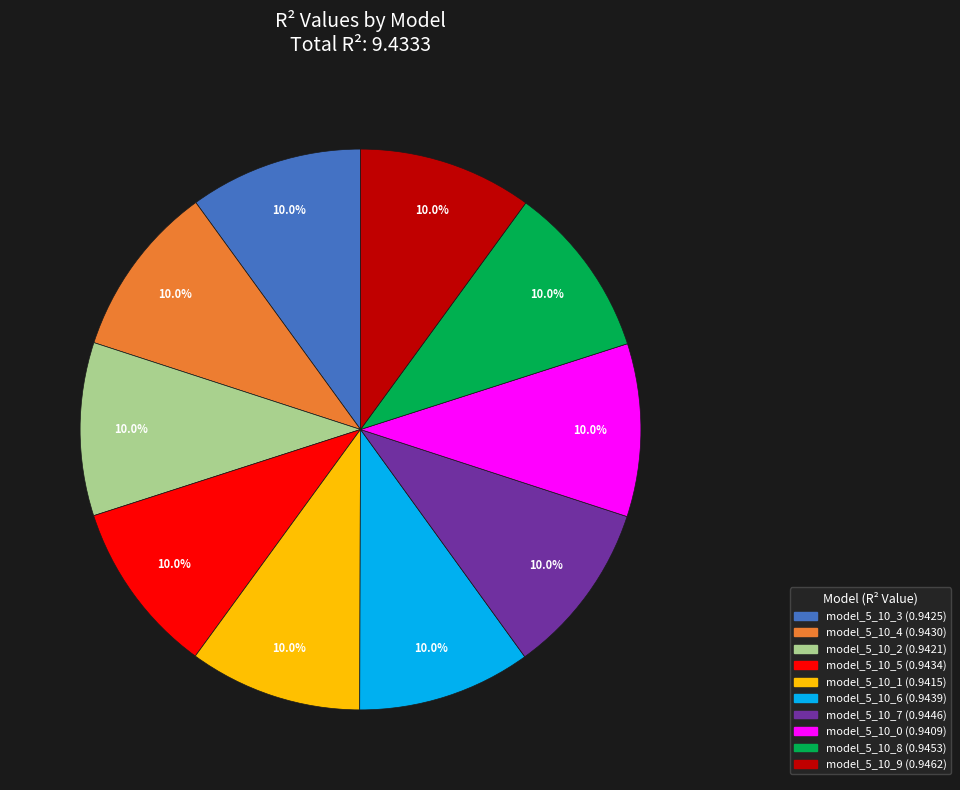

To the nearest percent, what is the combined percentage of model_5_10_7 and model_5_10_5?

20%